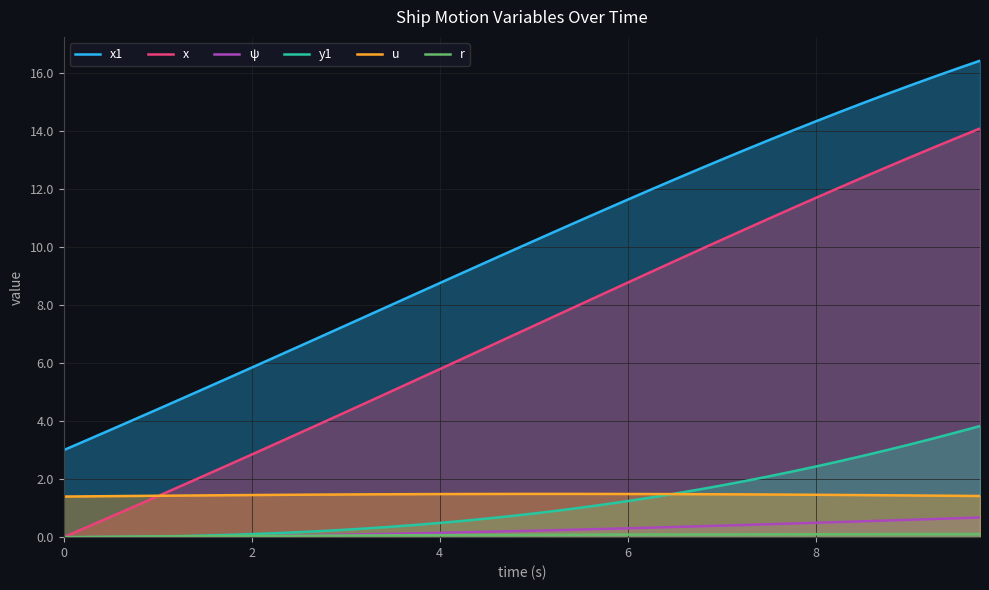

What is the label of the 2nd point from the left?

2